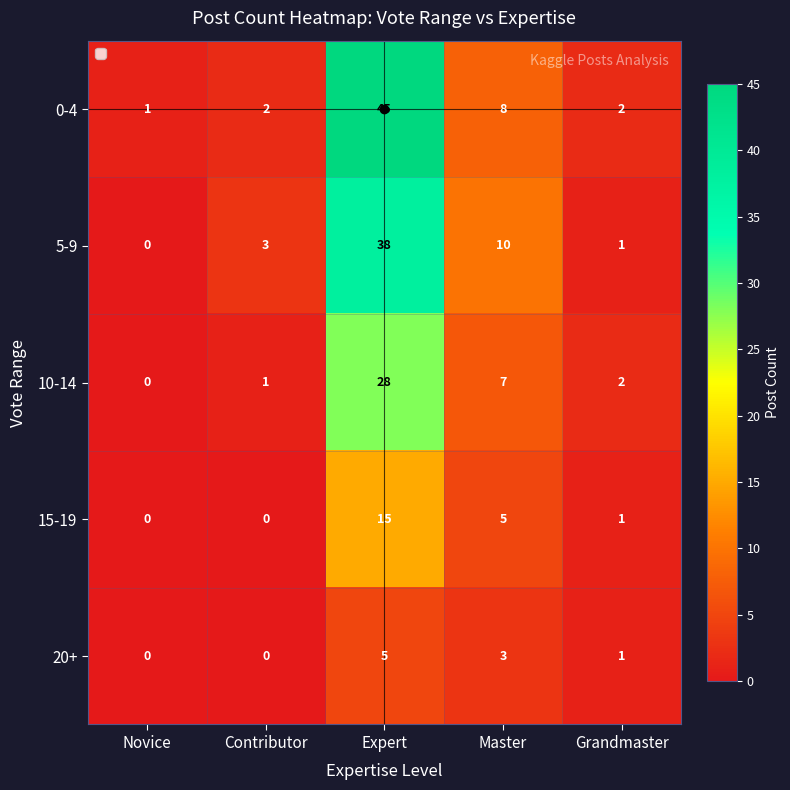

Which series has the largest total across all categories?

0-4